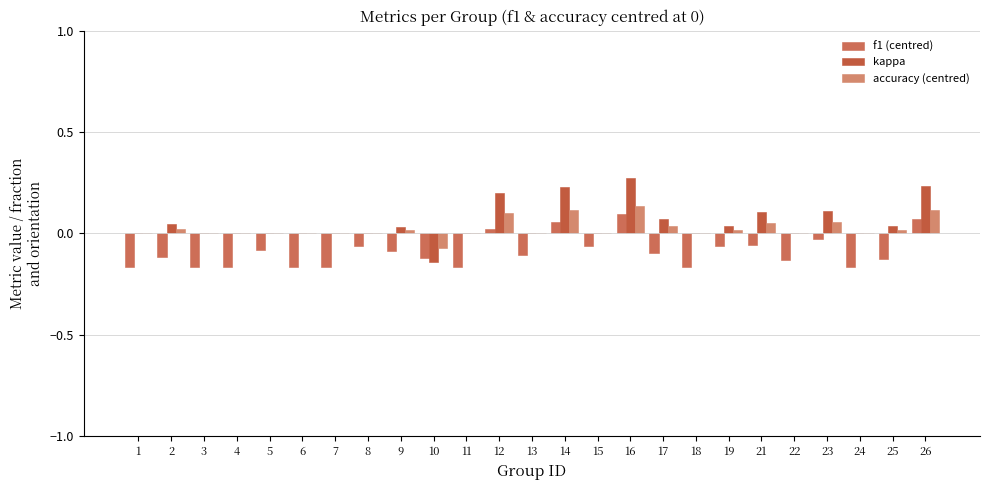

What is the sum of the f1 (centred) values at 6 and 10?

-0.3